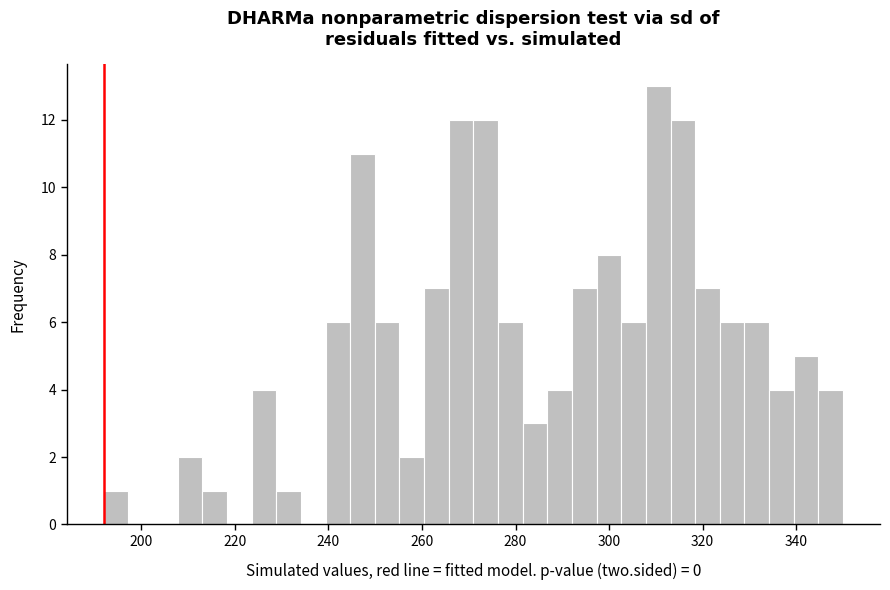

Read against the x-axis, roughly where is the centre of the tallest bar?

310